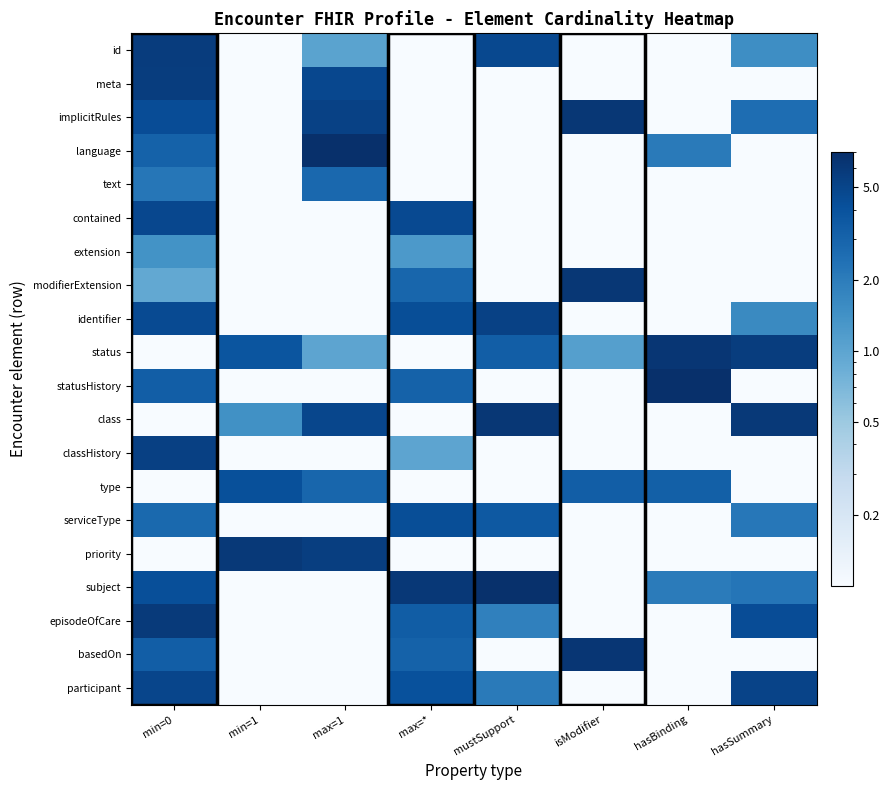

Reading left to right, what are all the values shown in this chart?

row_0: 5.7	0.1	1.0	0.1	4.6	0.1	0.1	1.5
row_1: 5.6	0.1	4.7	0.1	0.1	0.1	0.1	0.1
row_2: 4.4	0.1	5.3	0.1	0.1	6.2	0.1	2.6
row_3: 3.1	0.1	6.9	0.1	0.1	0.1	2.1	0.1
row_4: 2.2	0.1	2.8	0.1	0.1	0.1	0.1	0.1
row_5: 4.7	0.1	0.1	4.6	0.1	0.1	0.1	0.1
row_6: 1.4	0.1	0.1	1.2	0.1	0.1	0.1	0.1
row_7: 0.9	0.1	0.1	2.9	0.1	6.2	0.1	0.1
row_8: 4.5	0.1	0.1	4.3	5.2	0.1	0.1	1.6
row_9: 0.1	3.8	1.0	0.1	3.3	1.1	6.2	5.6
row_10: 3.3	0.1	0.1	3.1	0.1	0.1	7.0	0.1
row_11: 0.1	1.4	4.8	0.1	6.1	0.1	0.1	5.9
row_12: 5.3	0.1	0.1	1.0	0.1	0.1	0.1	0.1
row_13: 0.1	4.2	2.9	0.1	0.1	3.3	3.2	0.1
row_14: 2.7	0.1	0.1	4.3	3.6	0.1	0.1	2.2
row_15: 0.1	6.0	5.5	0.1	0.1	0.1	0.1	0.1
row_16: 4.2	0.1	0.1	6.1	6.8	0.1	2.0	2.2
row_17: 5.9	0.1	0.1	3.4	1.9	0.1	0.1	4.4
row_18: 3.3	0.1	0.1	3.1	0.1	6.2	0.1	0.1
row_19: 4.9	0.1	0.1	4.1	2.1	0.1	0.1	5.1